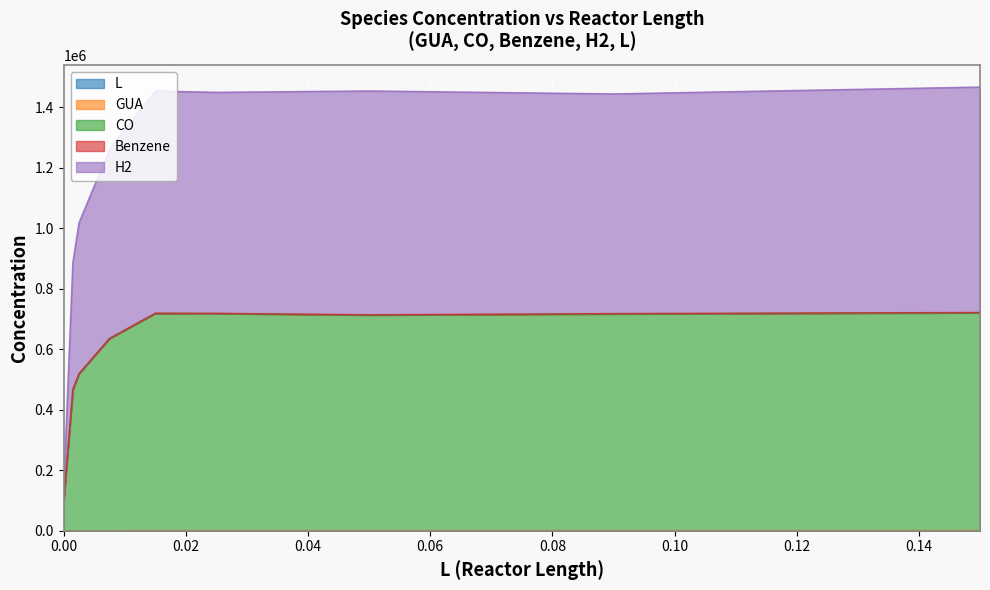

In GUA, how many points are higher than both neighbors (excluding endpoints)?

1